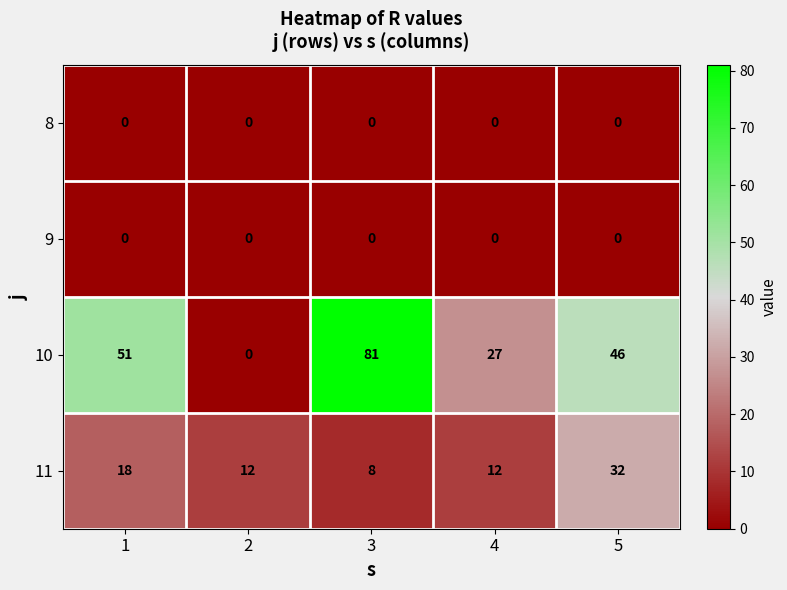

Which series has the largest range (max minus min)?

10